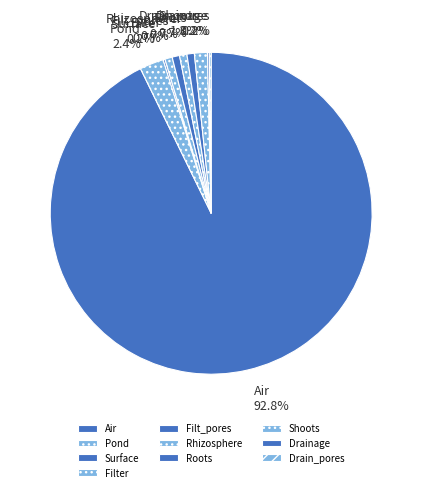

What is the largest slice in the pie chart?

Air